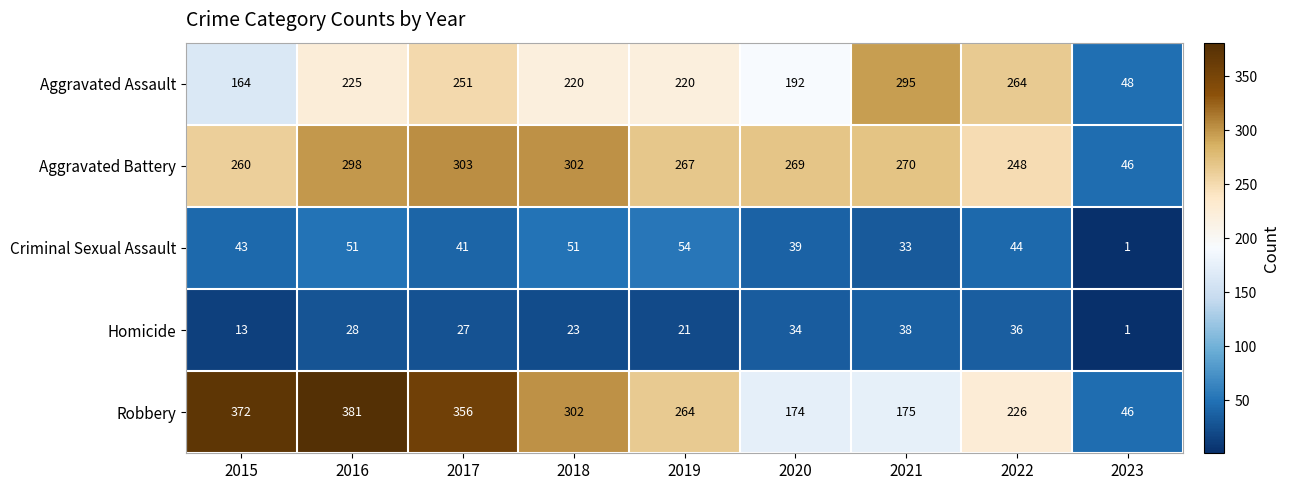

The value of Aggravated Assault at 2017 is 351. True or false?

False